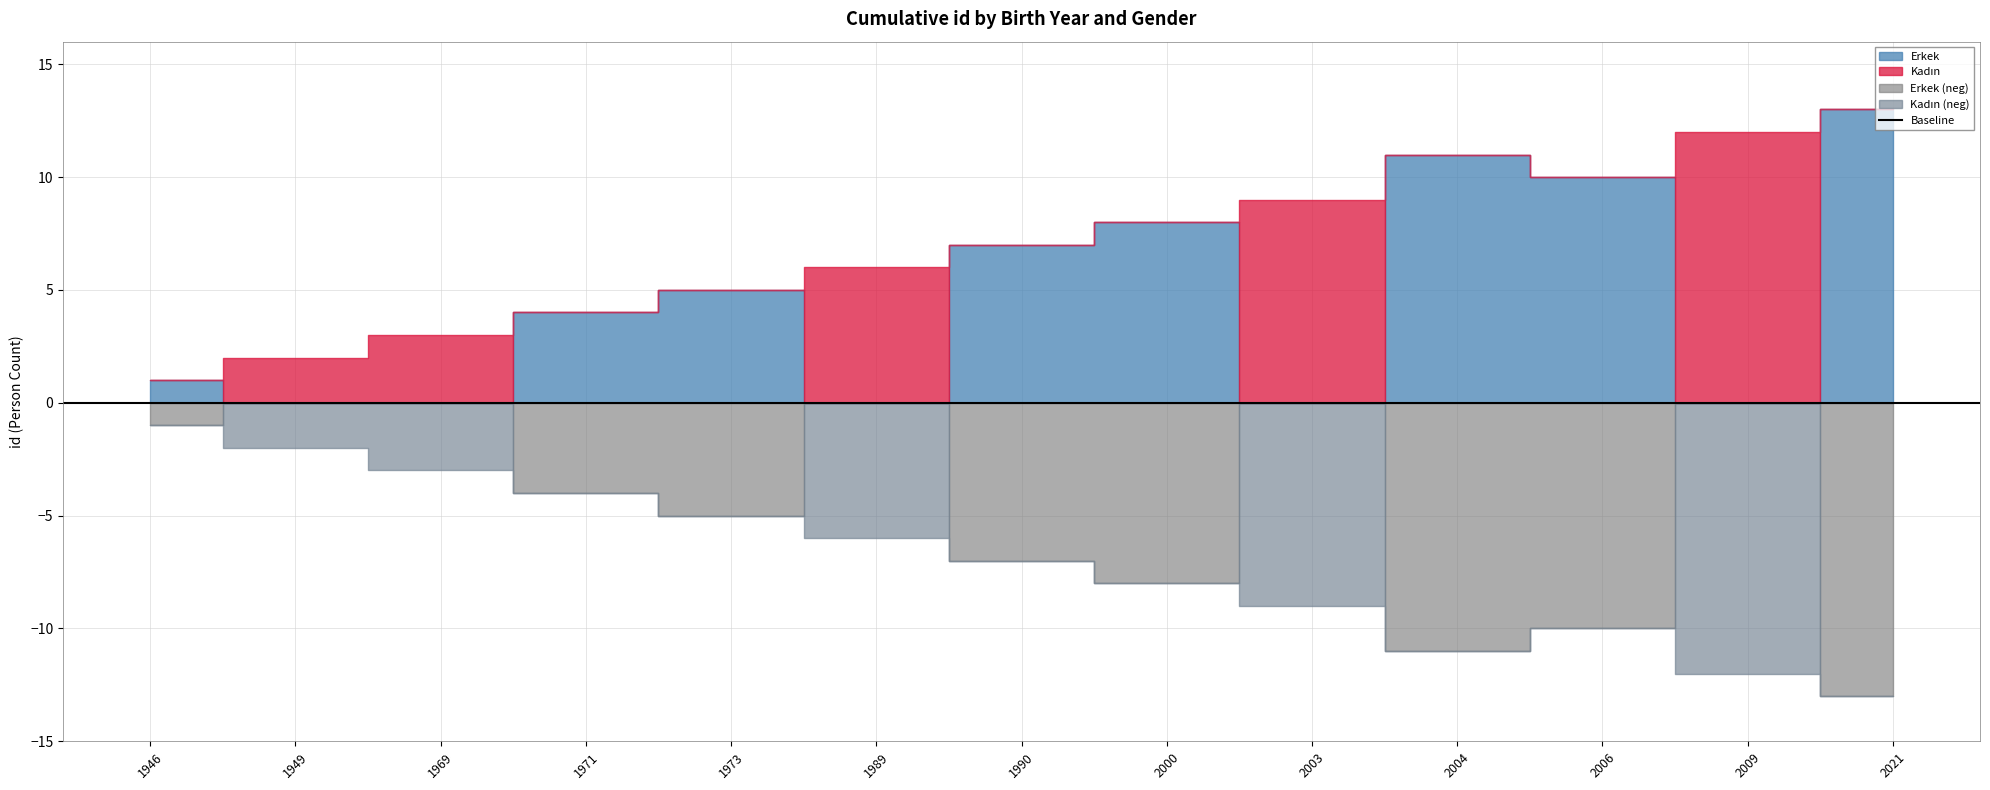

At 1989, list the series in order from smallest to largest.

Erkek, Kadın